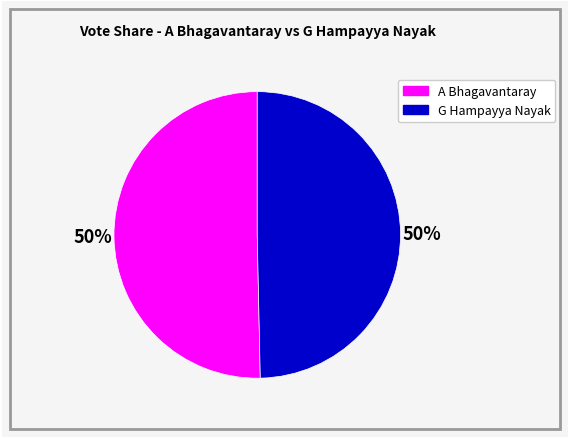

To the nearest percent, what is the average slice percentage?

50%